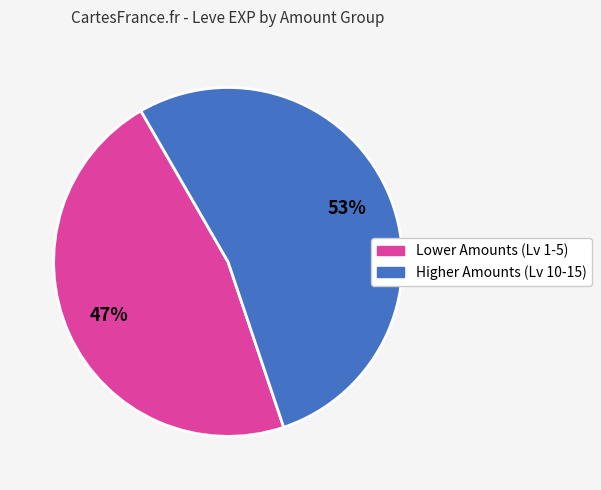

Does any single category account for the majority?

Yes